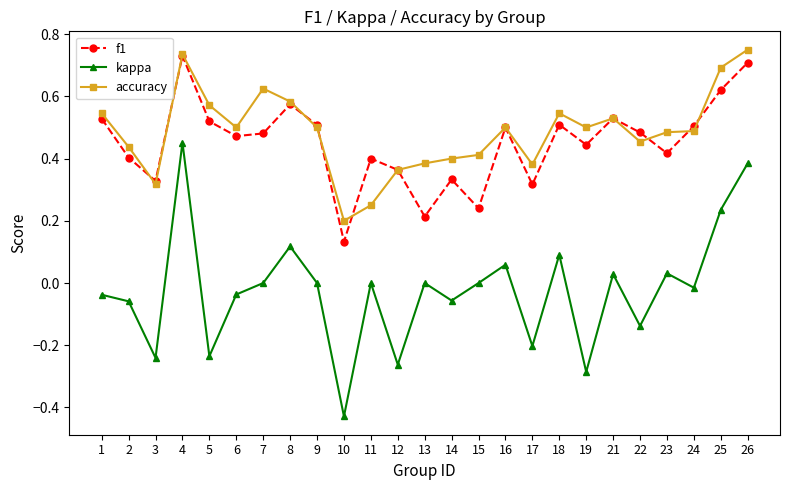

How many interior local valleys does the f1 series have?

8